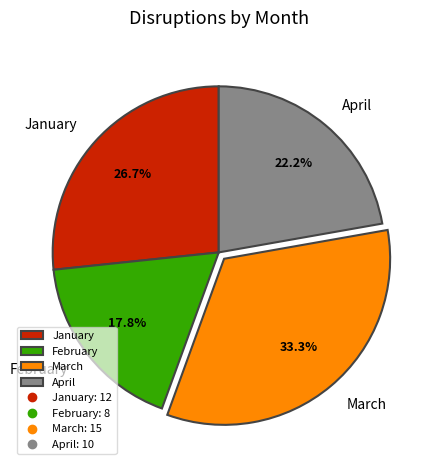

Which has a higher value, January or April?

January